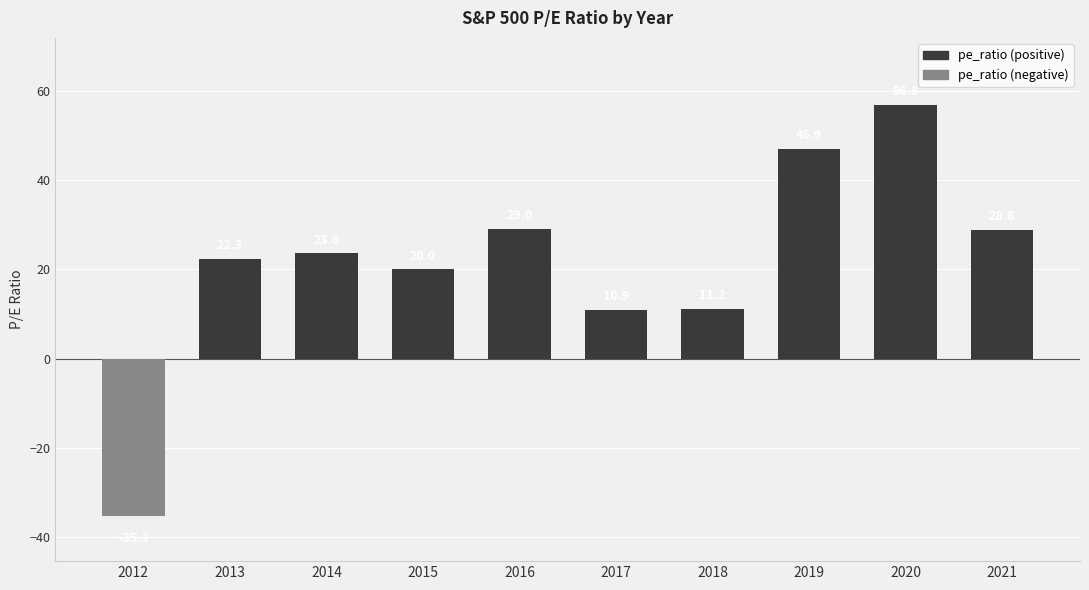

List the series in order of their overall mean, highest first.

pe_ratio (positive), pe_ratio (negative)